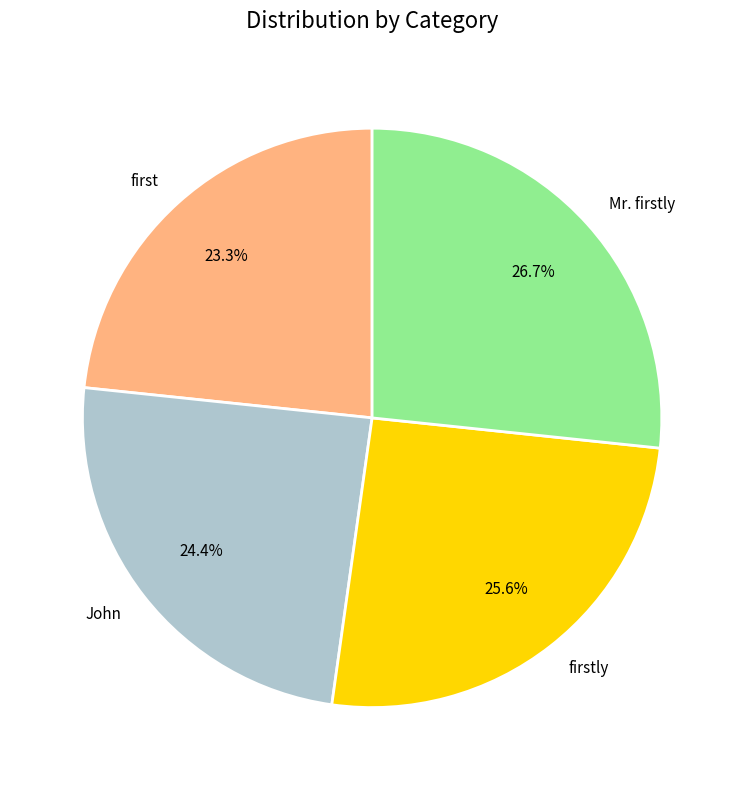

What percentage is the John slice, to the nearest percent?

24%